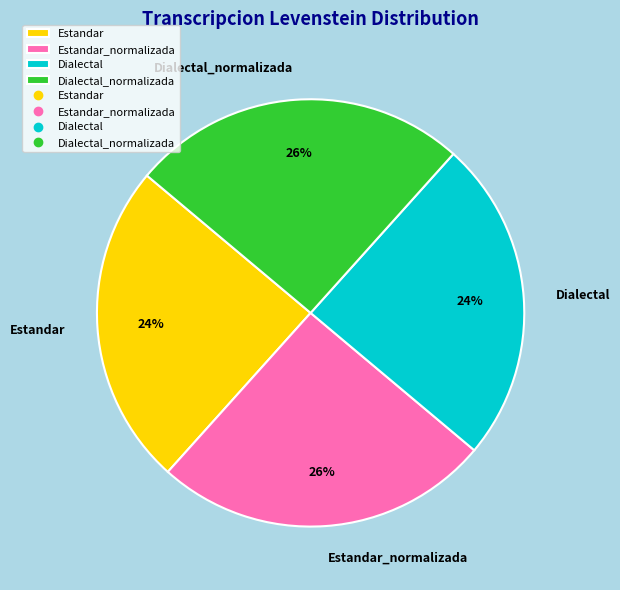

Is Dialectal the majority of the pie?

No